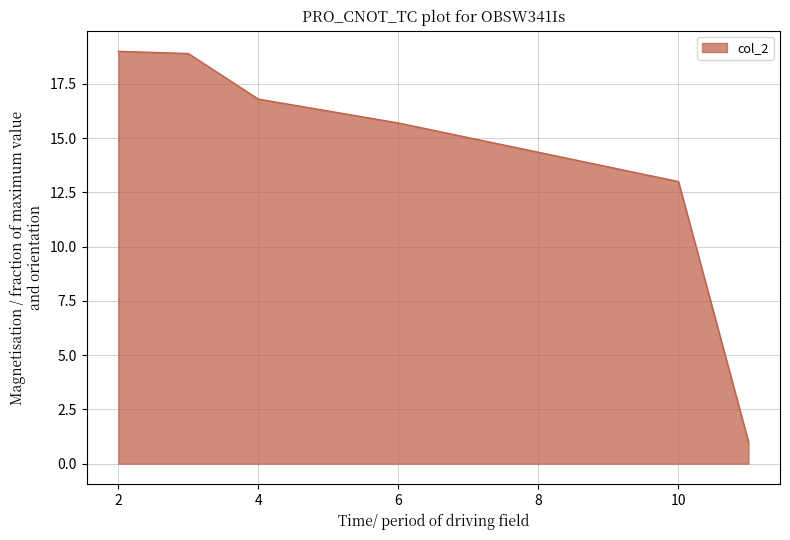

What is the average value?

14.1